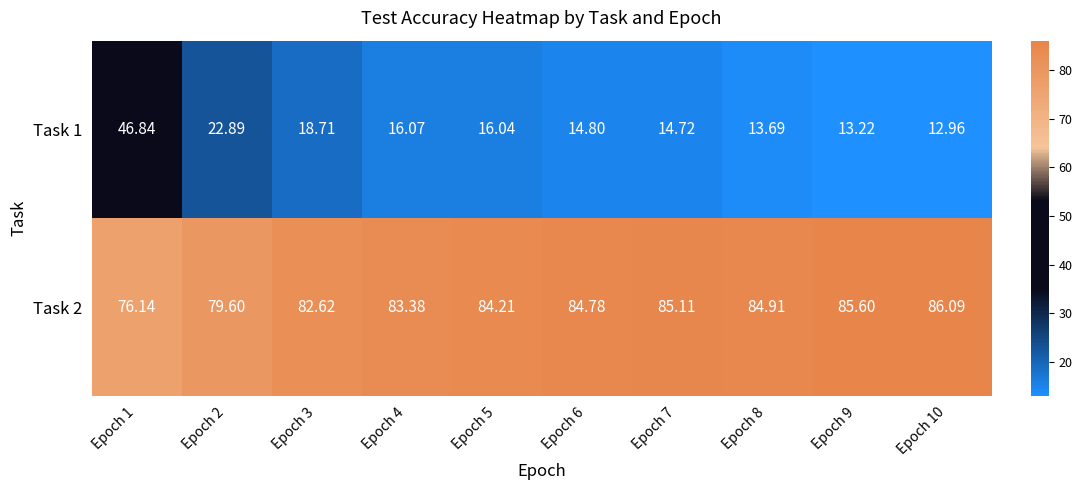

Is the value of Task 2 at Epoch 6 greater than the value of Task 1 at Epoch 7?

Yes